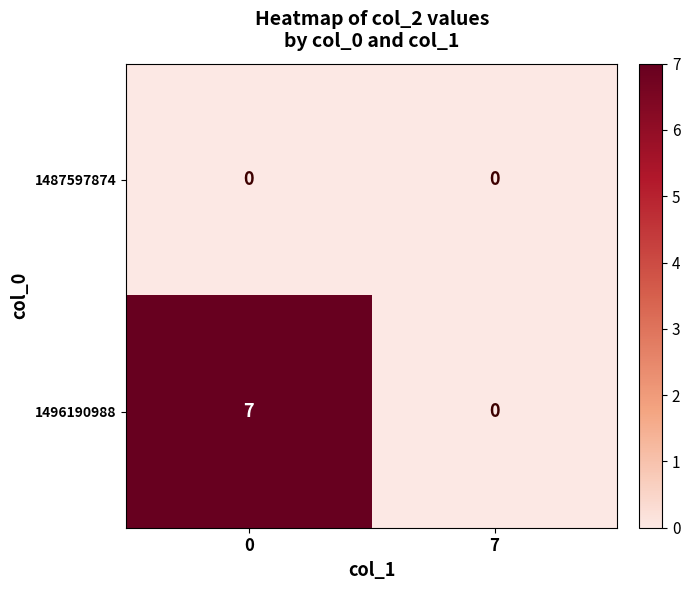

Count the number of categories in the chart.

2